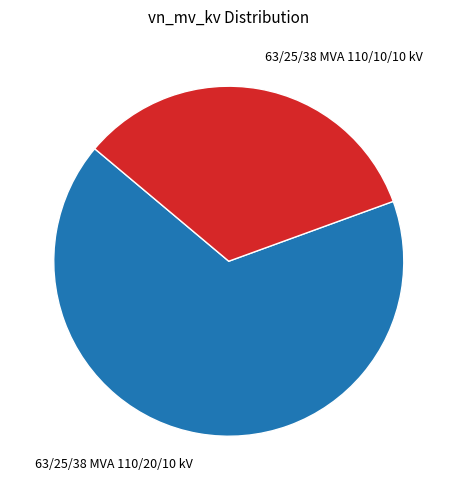

True or false: 63/25/38 MVA 110/10/10 kV accounts for 33% of the total.

True